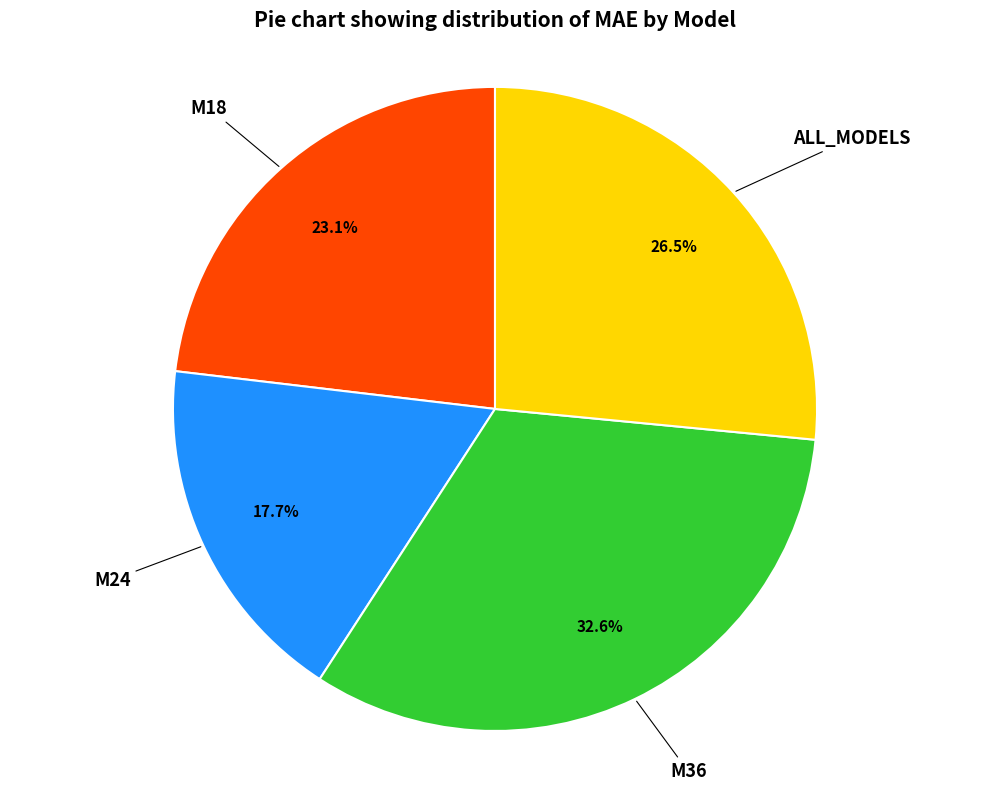

Rank the categories by value from highest to lowest.

M36, ALL_MODELS, M18, M24